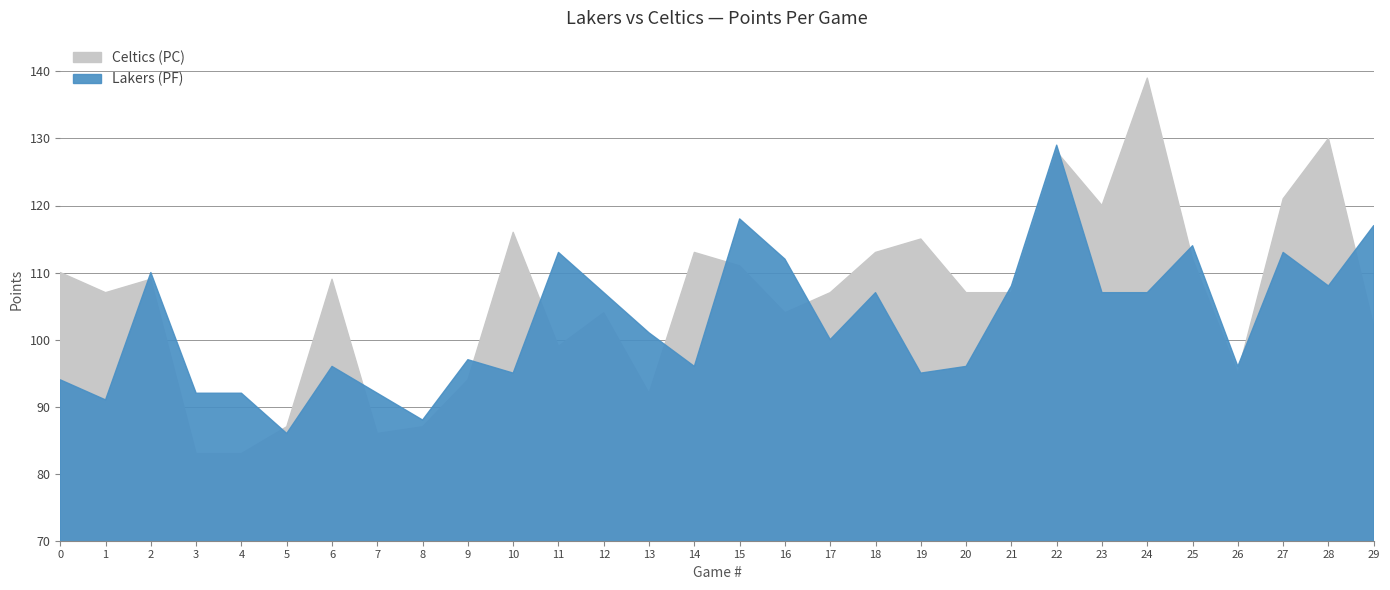

Reading right to left, transcribe all the data shown in this chart.

Lakers (PF): 29=117	28=108	27=113	26=96	25=114	24=107	23=107	22=129	21=108	20=96	19=95	18=107	17=100	16=112	15=118	14=96	13=101	12=107	11=113	10=95	9=97	8=88	7=92	6=96	5=86	4=92	3=92	2=110	1=91	0=94
Celtics (PC): 29=102	28=130	27=121	26=95	25=112	24=139	23=120	22=128	21=107	20=107	19=115	18=113	17=107	16=104	15=111	14=113	13=92	12=104	11=99	10=116	9=94	8=87	7=86	6=109	5=87	4=83	3=83	2=109	1=107	0=110